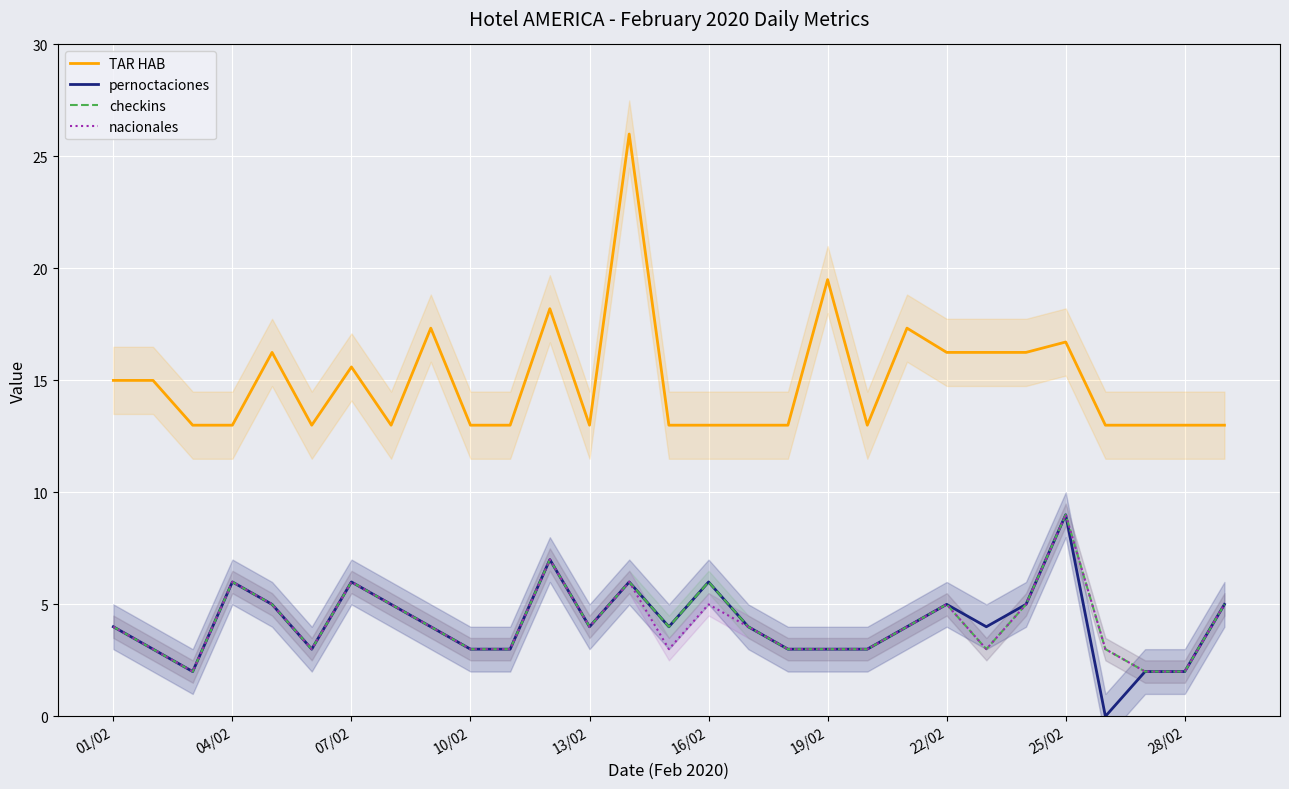

True or false: nacionales and pernoctaciones intersect in this chart.

False